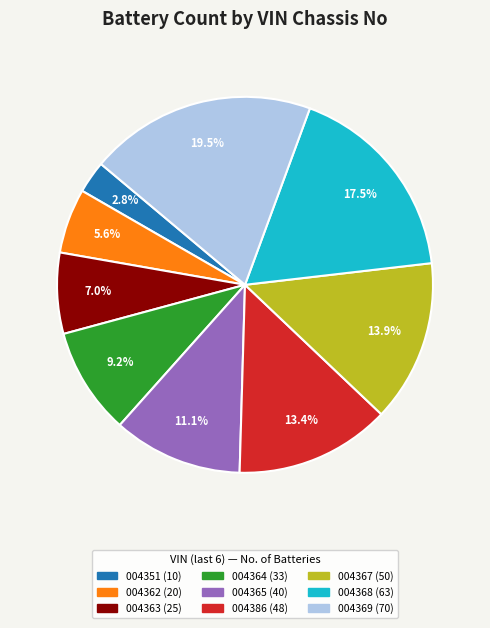

Does any single category account for the majority?

No